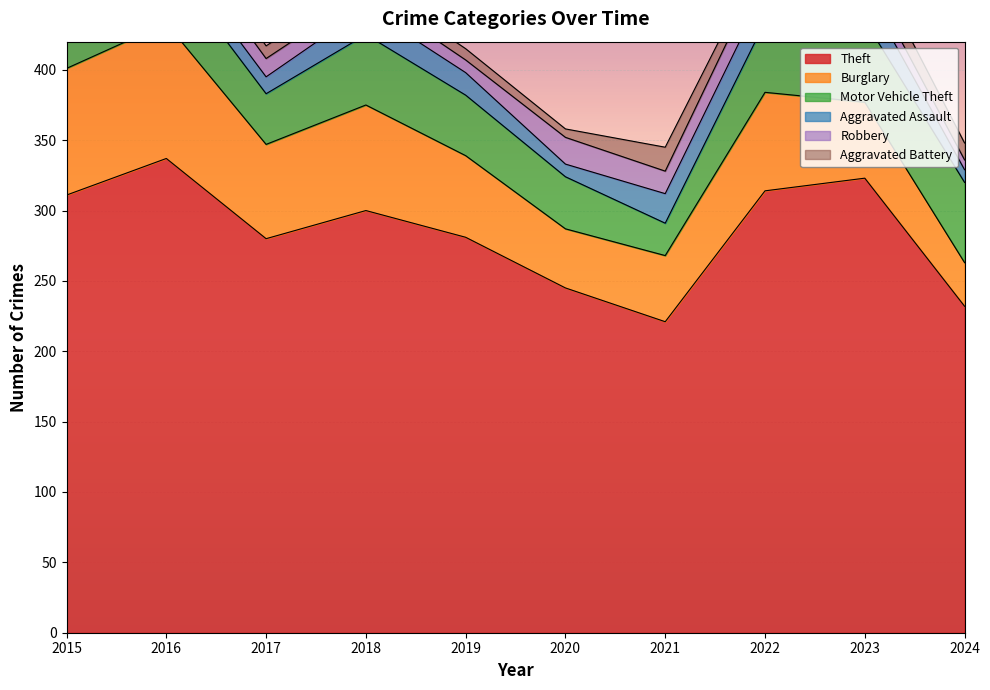

The Aggravated Assault series shows 19 at 2016. True or false?

False